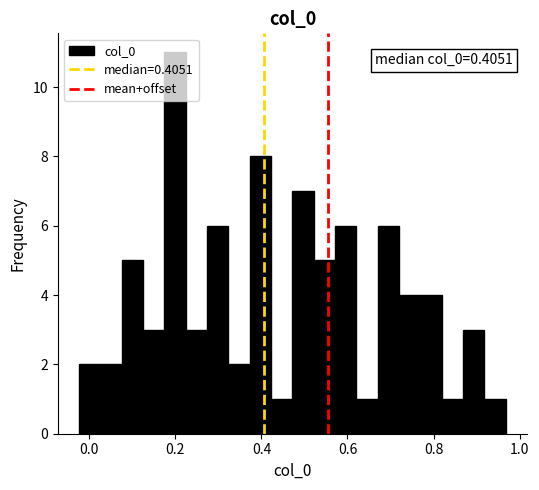

Read against the x-axis, roughly where is the centre of the tallest bar?

0.20